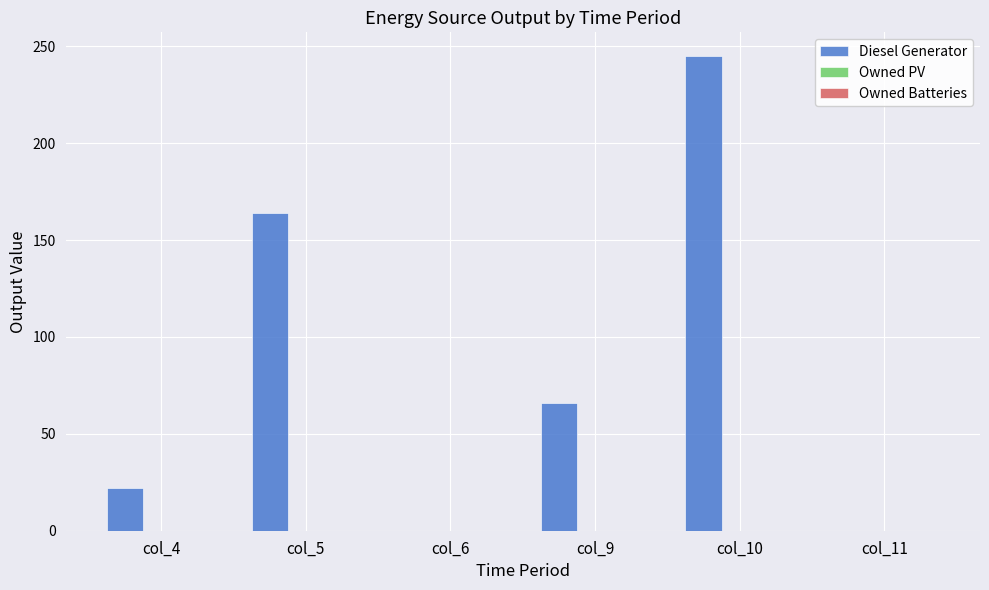

What is the sum of all values?

497